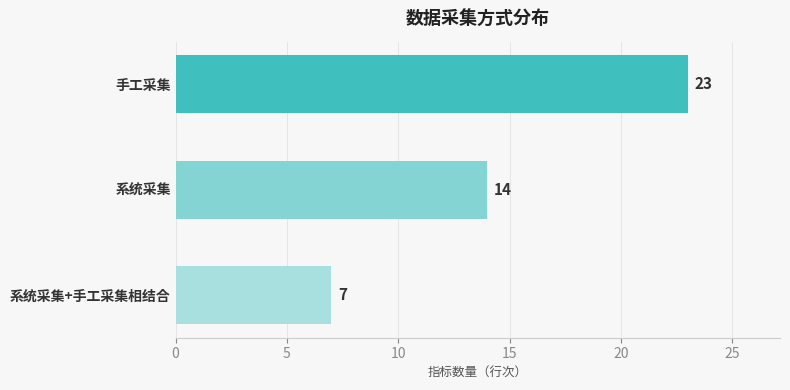

What is the value of the 3rd bar from the top?

7